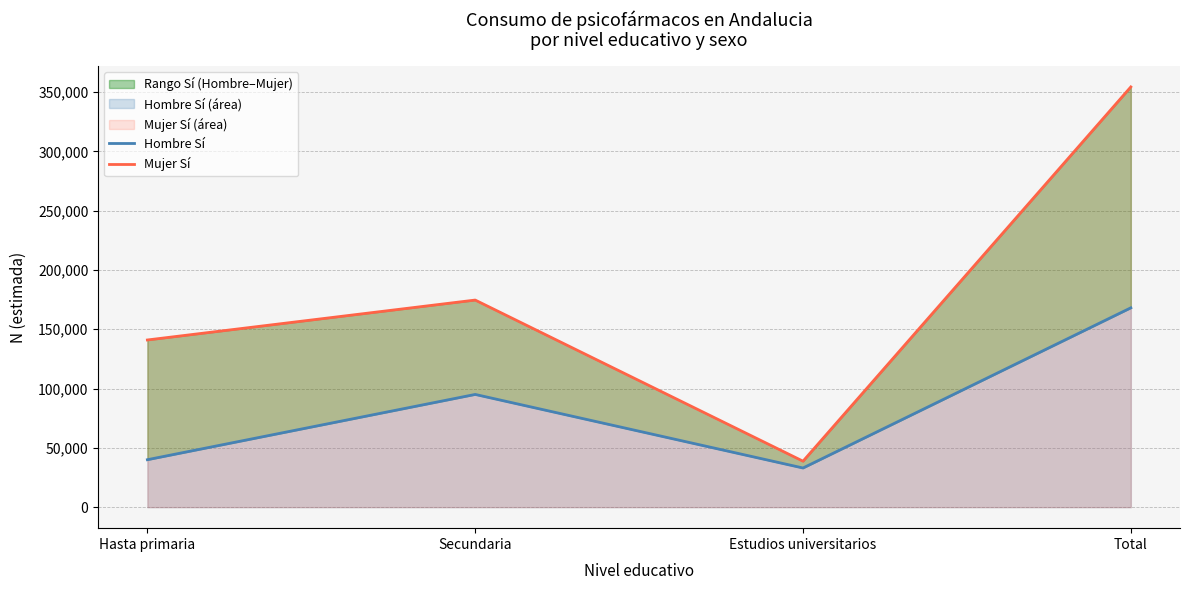

What is the label of the 4th point from the left?

Total